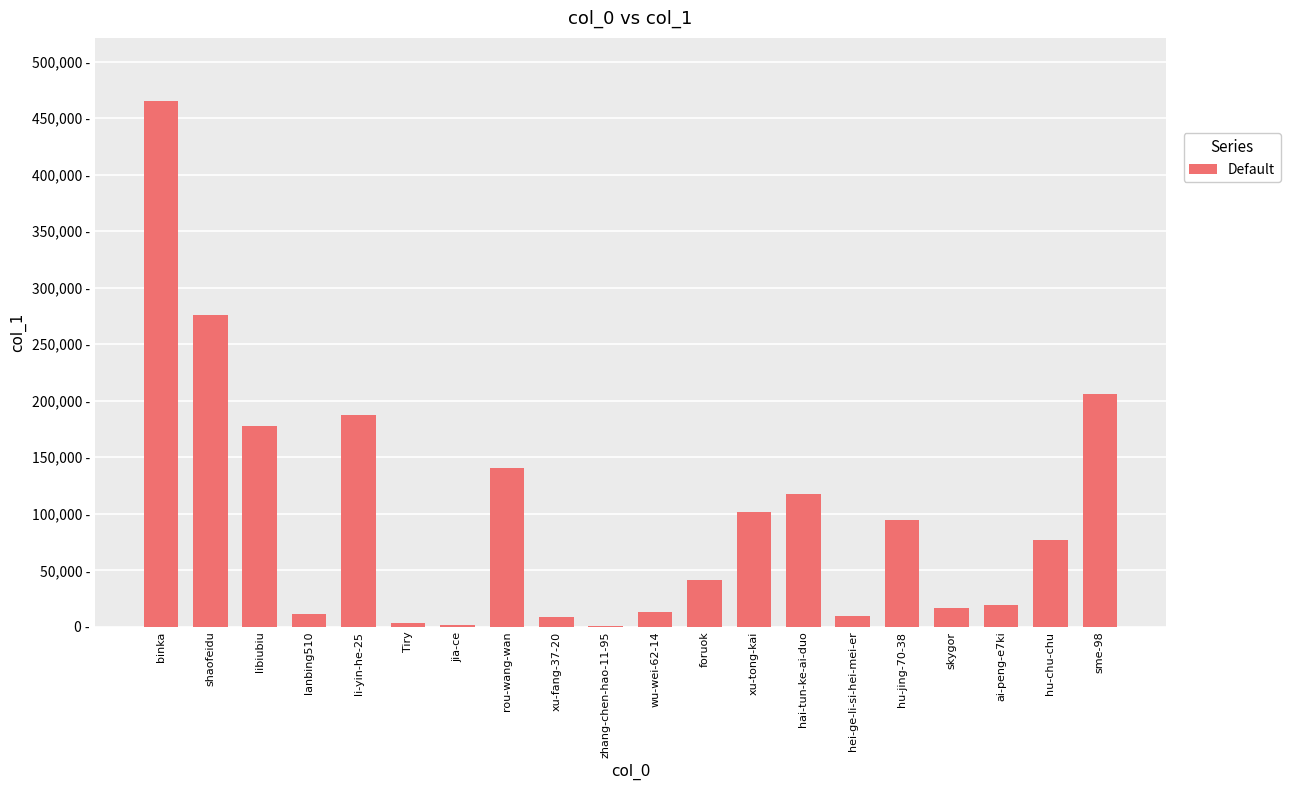

Which has a higher value, lanbing510 or rou-wang-wan?

rou-wang-wan